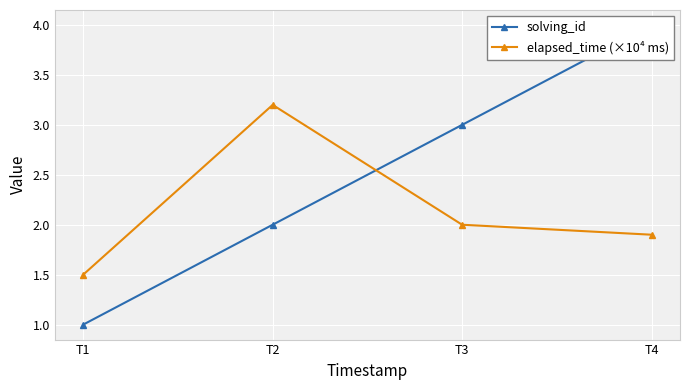

What is the value of the elapsed_time (×10⁴ ms) point at the 4th from the left?

1.9